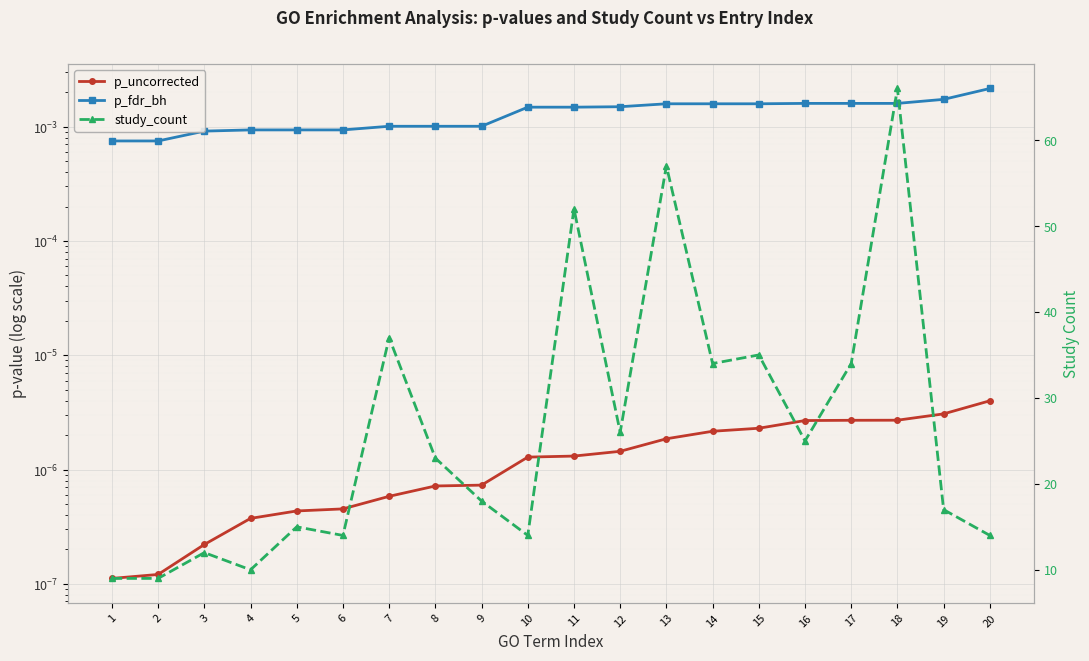

Reading left to right, list all the values displayed in this chart.

p_uncorrected: 1=0.0	2=0.0	3=0.0	4=0.0	5=0.0	6=0.0	7=0.0	8=0.0	9=0.0	10=0.0	11=0.0	12=0.0	13=0.0	14=0.0	15=0.0	16=0.0	17=0.0	18=0.0	19=0.0	20=0.0
p_fdr_bh: 1=0.0	2=0.0	3=0.0	4=0.0	5=0.0	6=0.0	7=0.0	8=0.0	9=0.0	10=0.0	11=0.0	12=0.0	13=0.0	14=0.0	15=0.0	16=0.0	17=0.0	18=0.0	19=0.0	20=0.0
study_count: 1=9.0	2=9.0	3=12.0	4=10.0	5=15.0	6=14.0	7=37.0	8=23.0	9=18.0	10=14.0	11=52.0	12=26.0	13=57.0	14=34.0	15=35.0	16=25.0	17=34.0	18=66.0	19=17.0	20=14.0